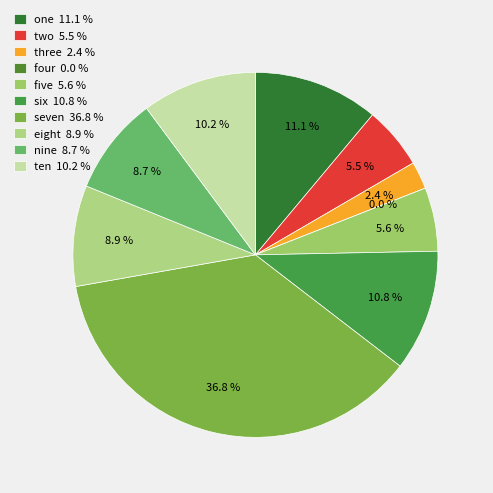

How many slices are in this pie chart?

10